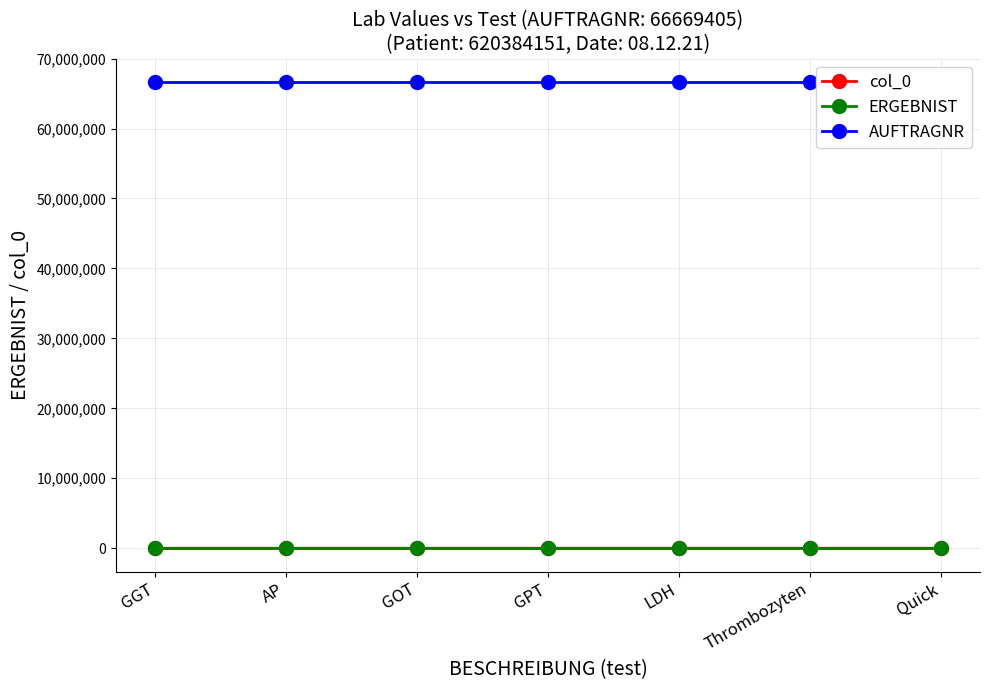

Rank the series at Quick from lowest to highest value.

ERGEBNIST, col_0, AUFTRAGNR